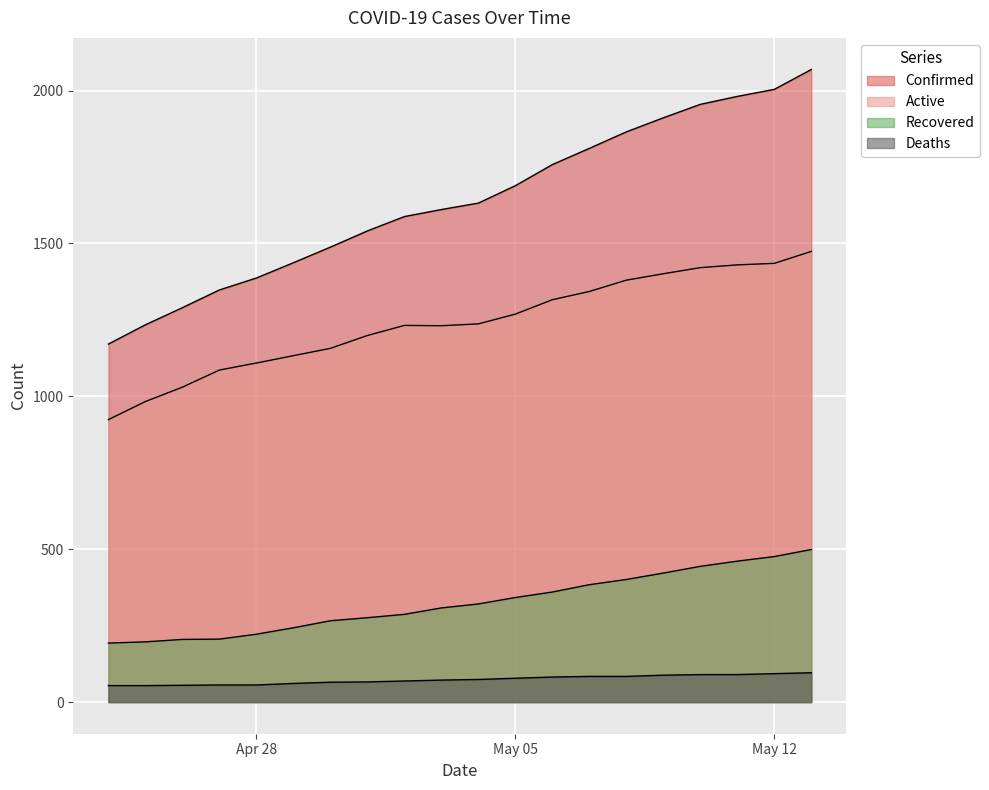

At which category is the sum across all series the highest?

2020-05-13